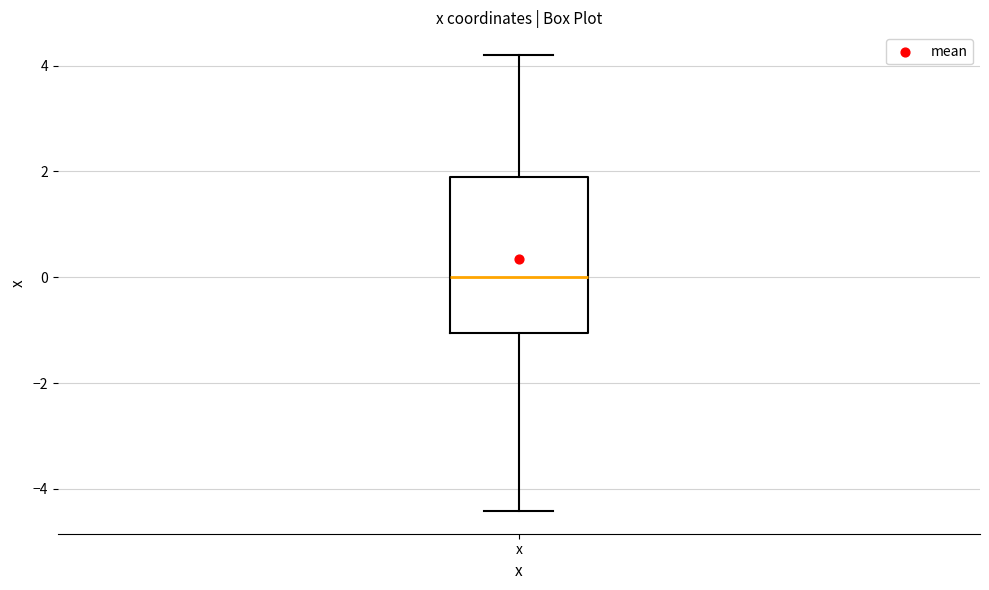

Read this box plot against the y-axis: the position of the median line, the range covered by the box, and the ends of both whiskers. The values are not printed on the chart, so give them approximately, as read against the axis.

median 0.0, box -1.0 to 2.0, whiskers -4.4 to 4.2